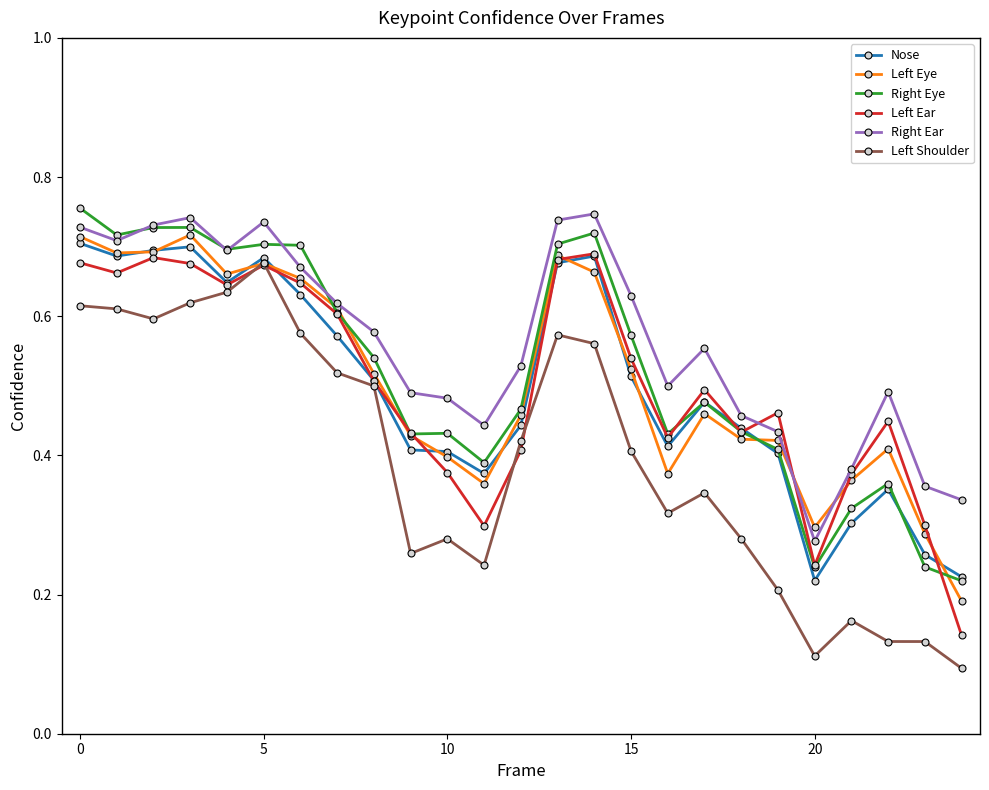

How many distinct data groups are displayed?

6